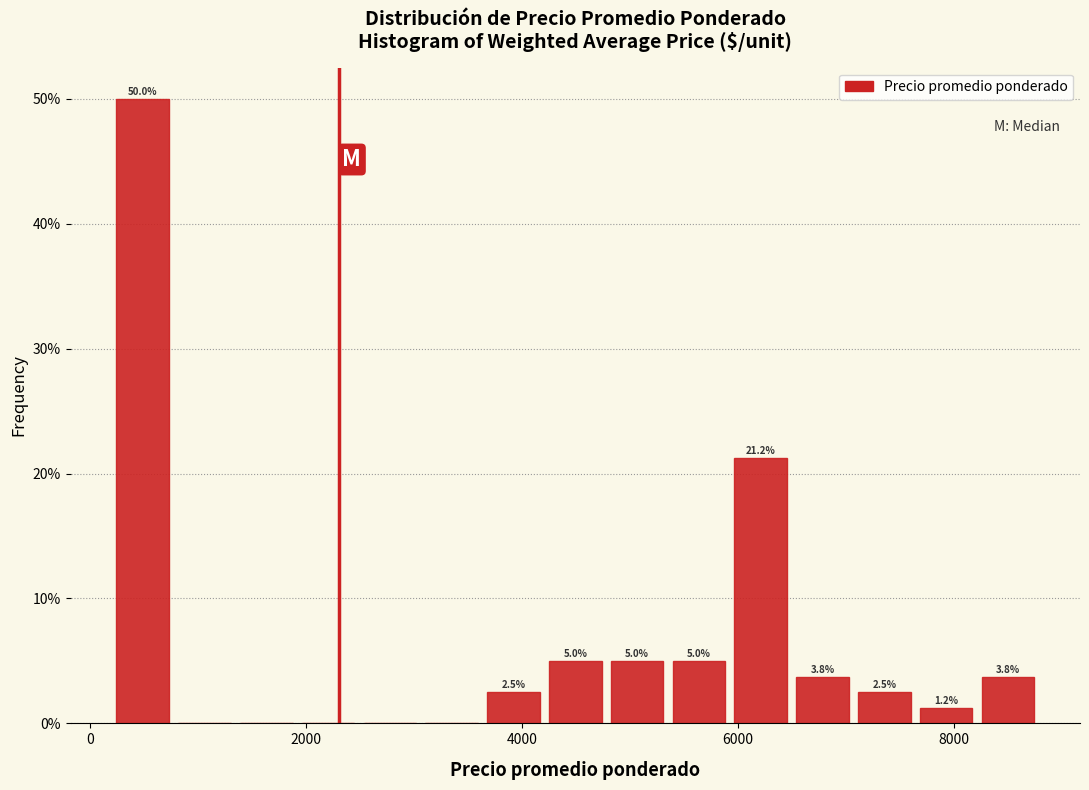

Around what value on the x-axis is the tallest bar? Give the approximate position of its centre, as read against the axis.

400